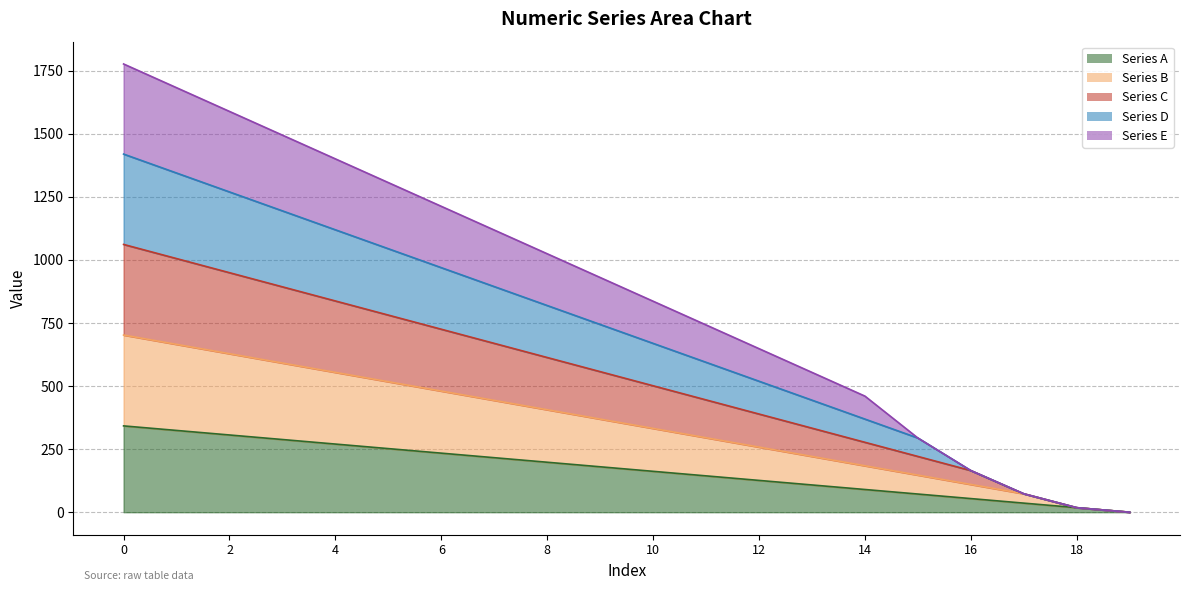

Rank the series by their maximum value, from highest to lowest.

Series D, Series E, Series C, Series B, Series A